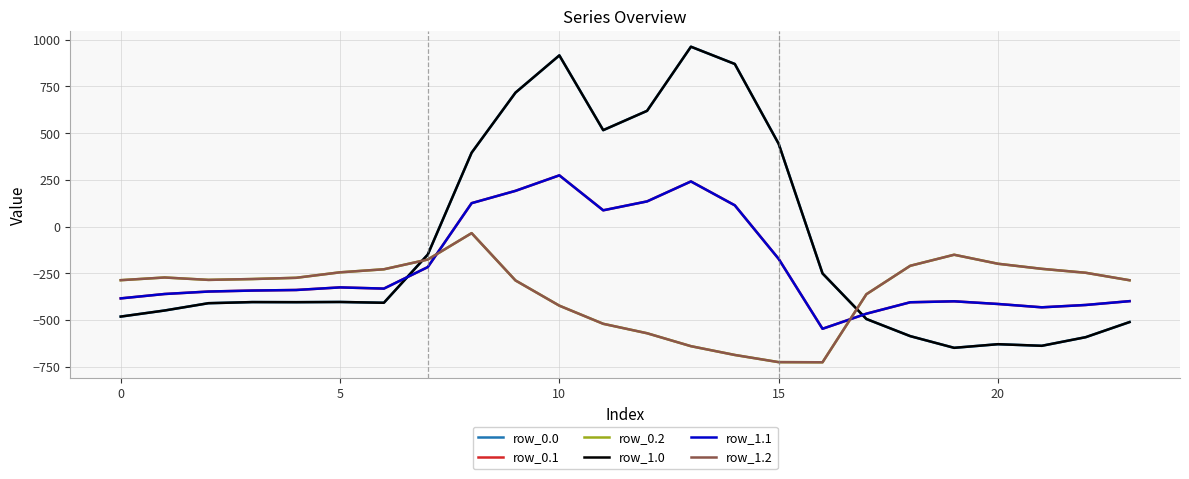

At which label does row_0.0 first exceed -404?

20